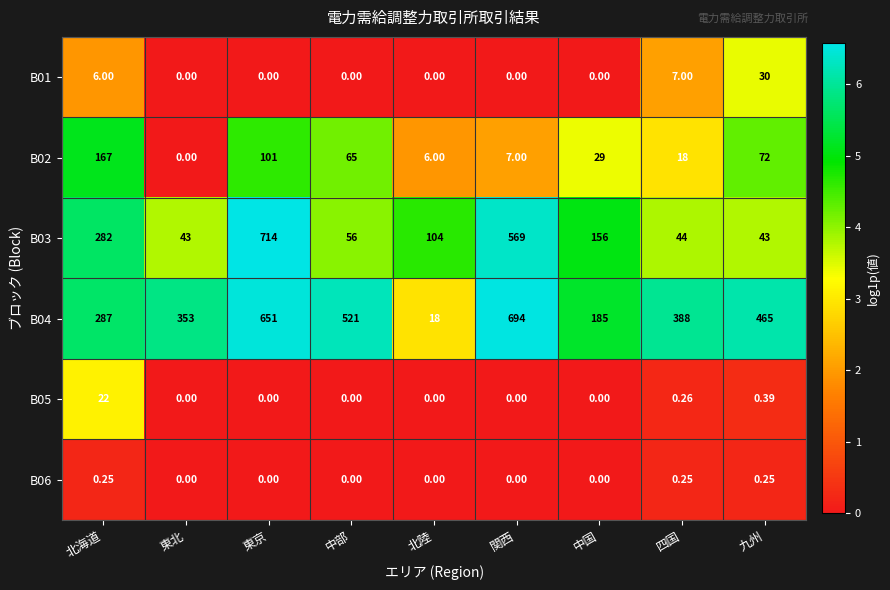

At which label does B04 reach its peak?

関西